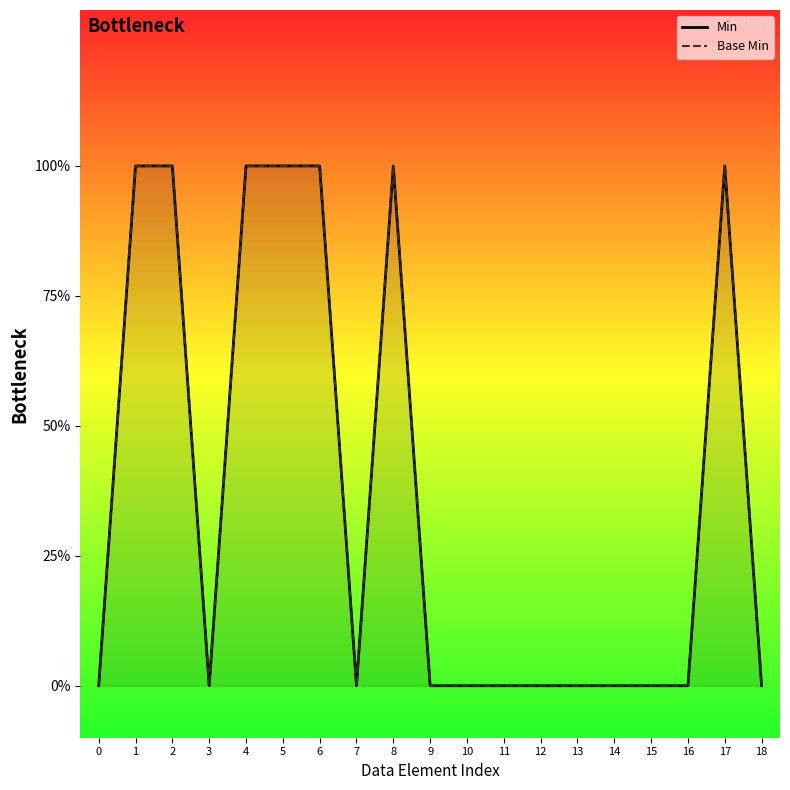

Which series has the widest spread of values?

Min